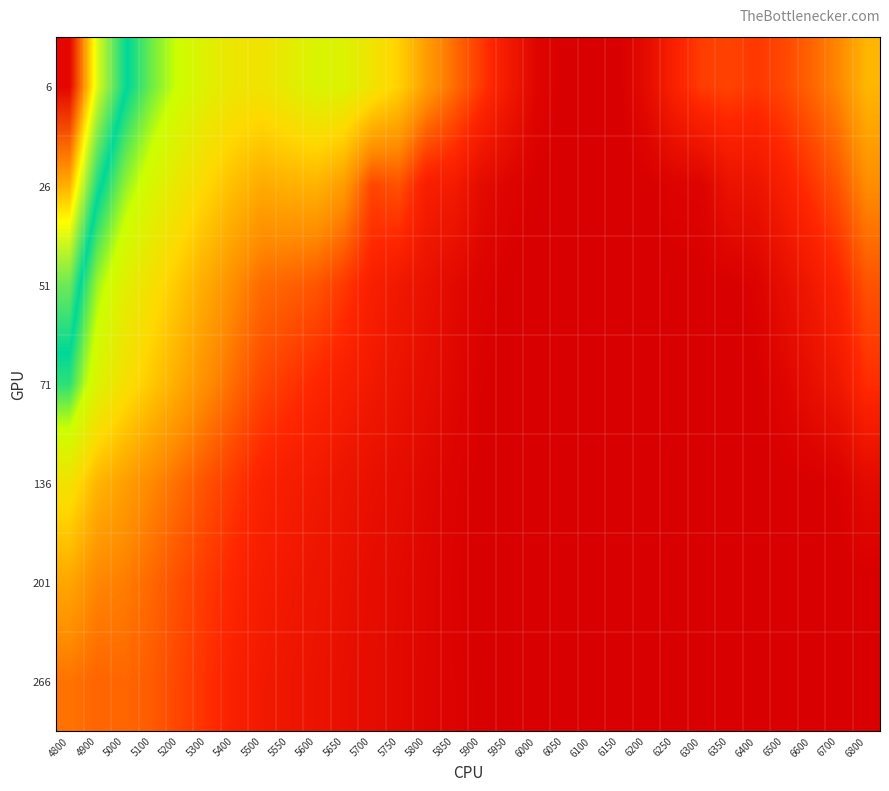

At which category is the sum across all series the highest?

4800